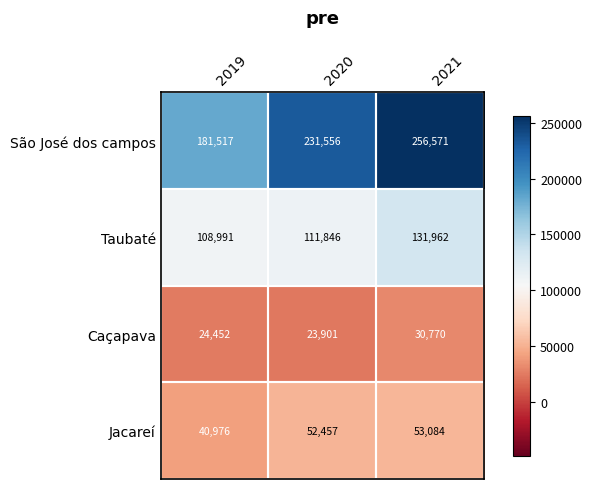

Which series has the largest total across all categories?

São José dos campos